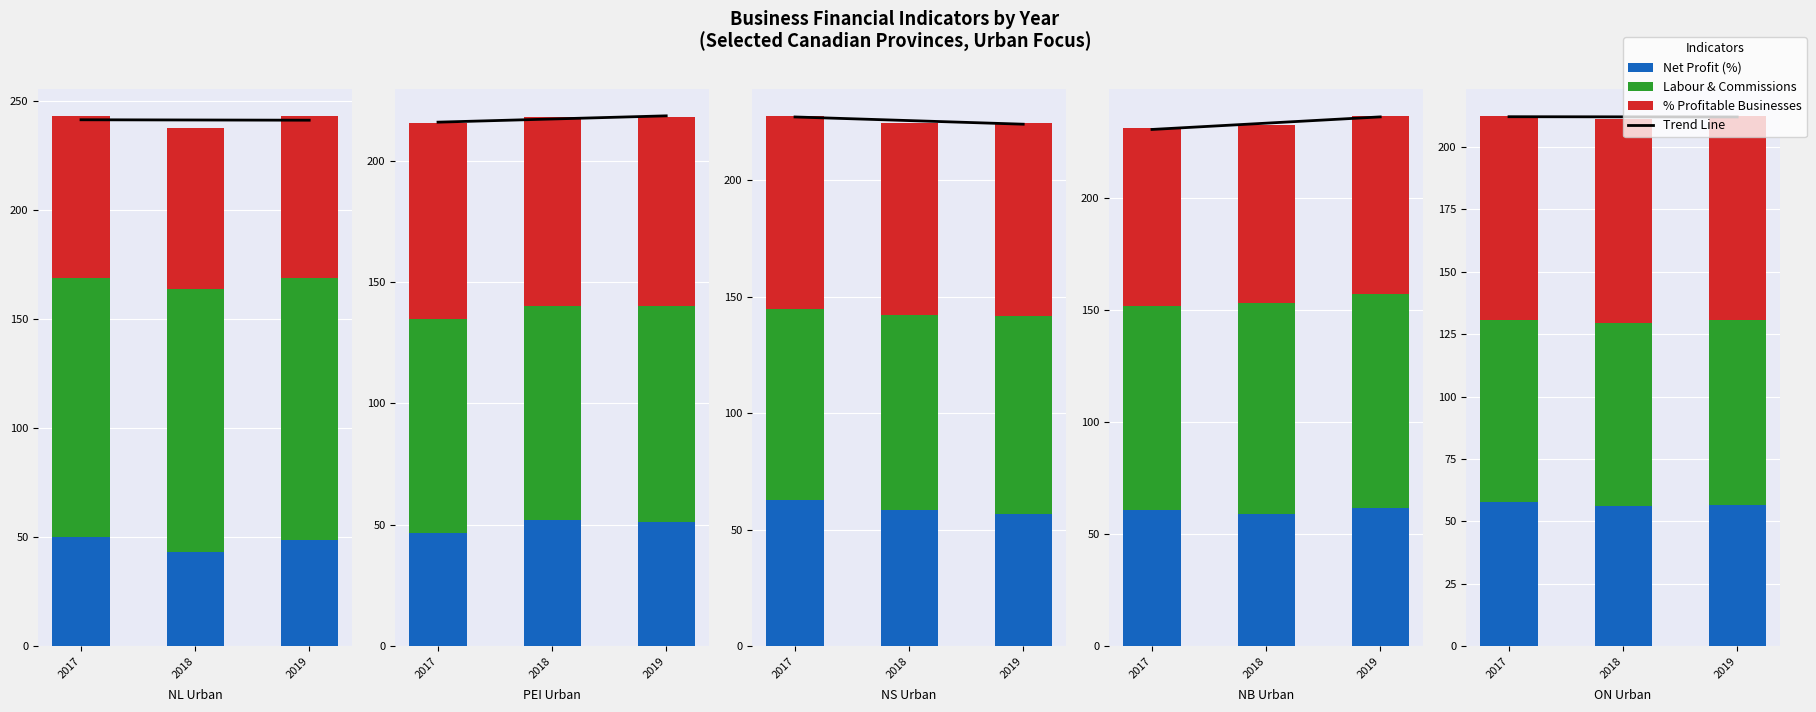

The value of % Profitable Businesses at 2017 is 81.6. True or false?

True